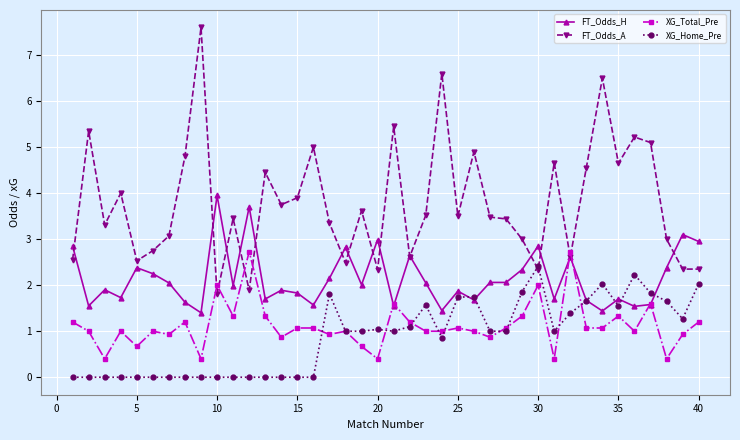

How many distinct data groups are displayed?

4